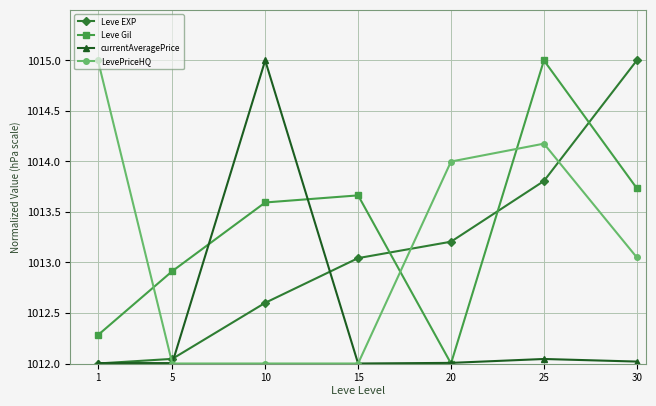

What is the total value across all series at 1?

4051.3